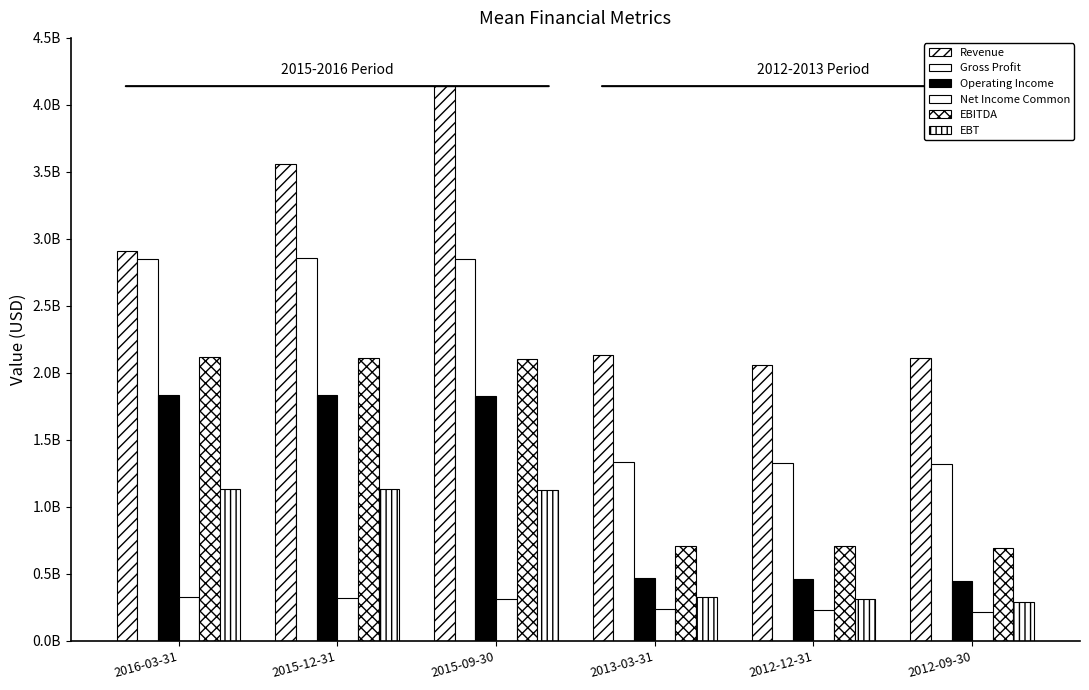

What is the label of the 5th bar from the right?

2015-12-31